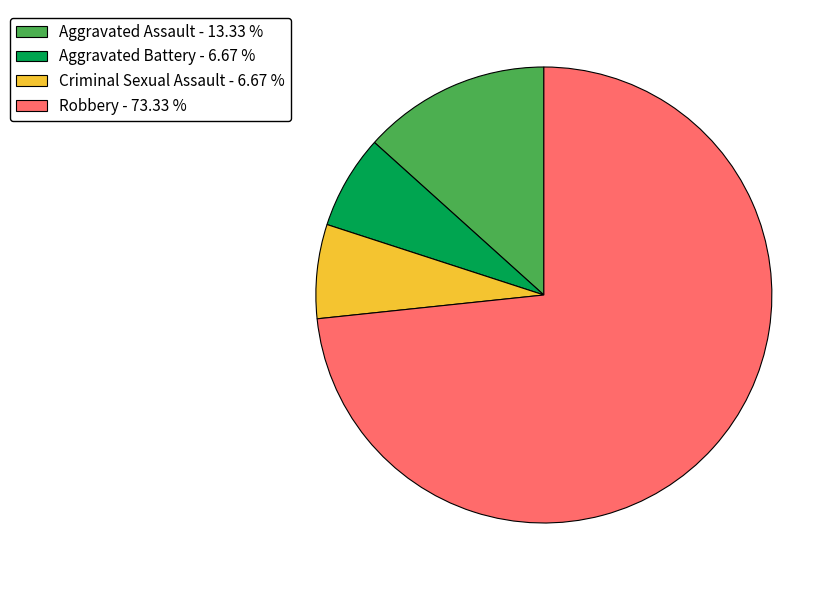

Which has a higher value, Criminal Sexual Assault - 6.67 % or Robbery - 73.33 %?

Robbery - 73.33 %